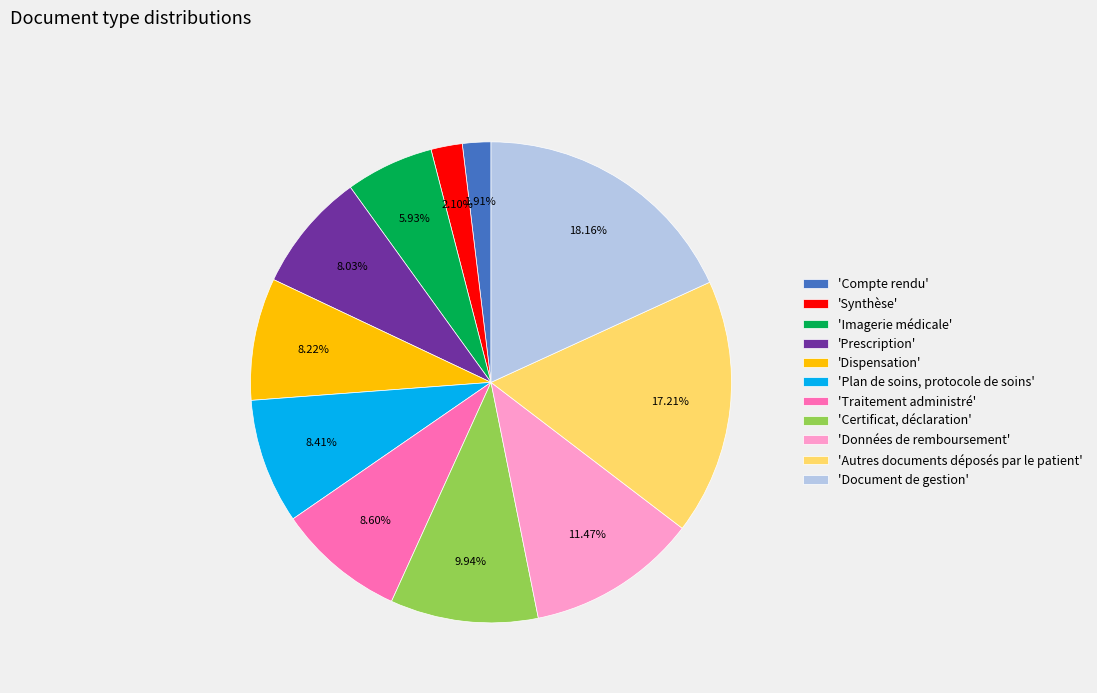

Combined, do 'Traitement administré' and 'Plan de soins, protocole de soins' account for over 50%?

No